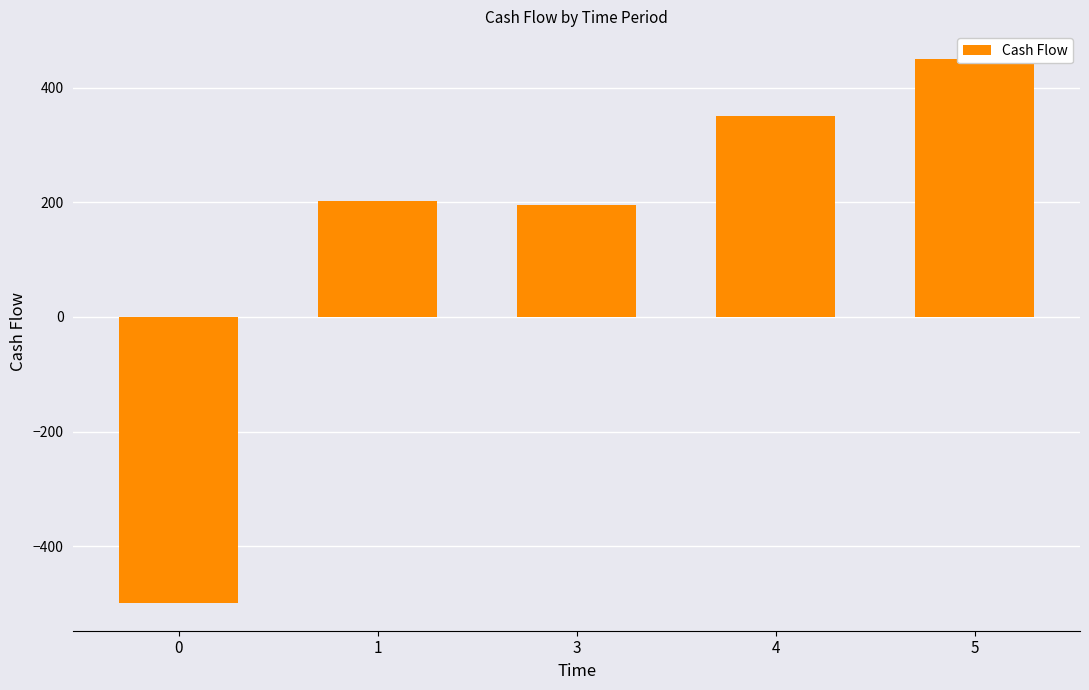

The chart shows a value of 350 at 4. True or false?

True